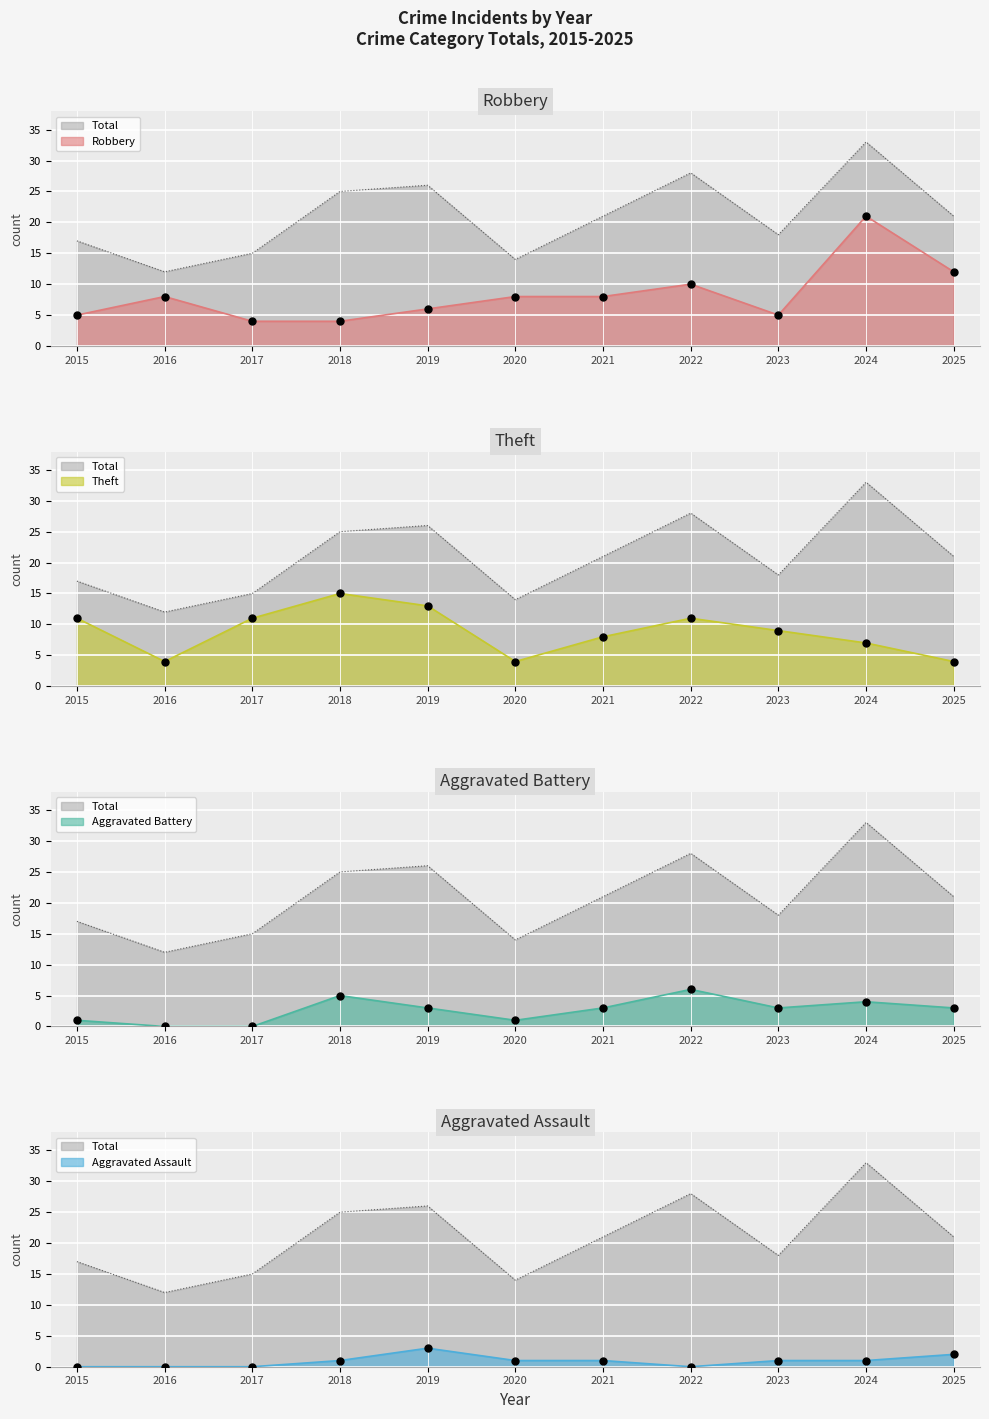

At how many categories does at least one series exceed 11?

11